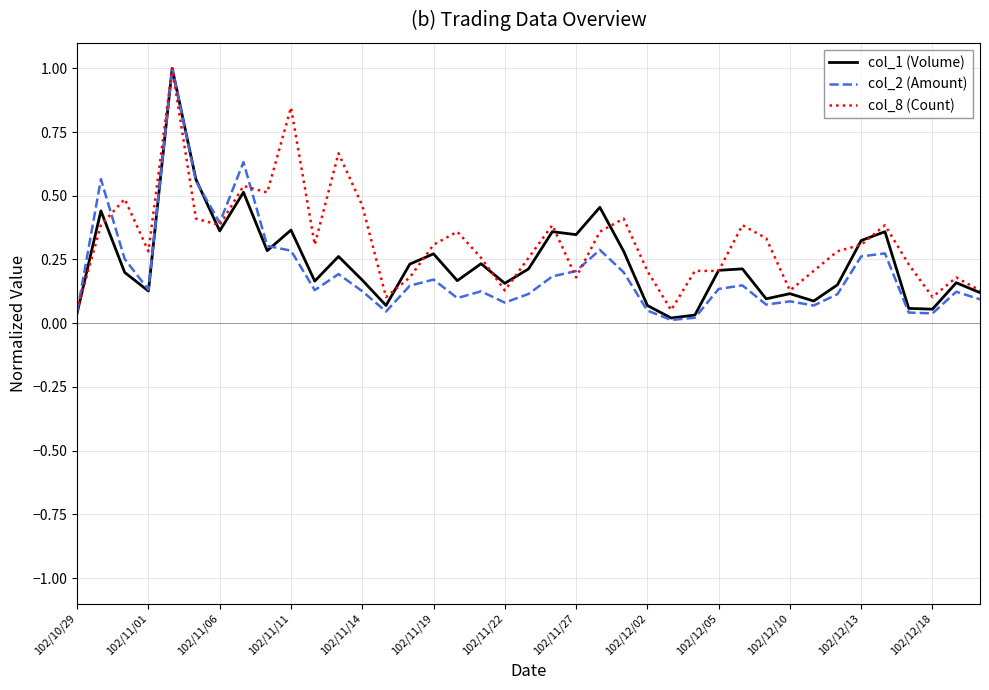

Which series has the largest range (max minus min)?

col_2 (Amount)